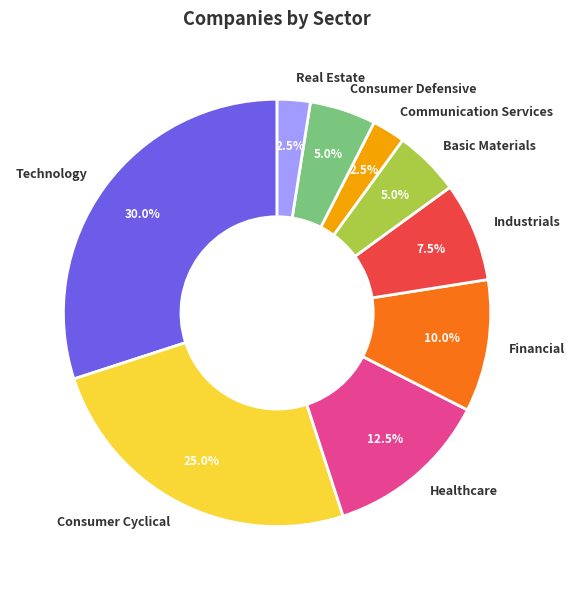

Which category has the biggest portion of the pie?

Technology